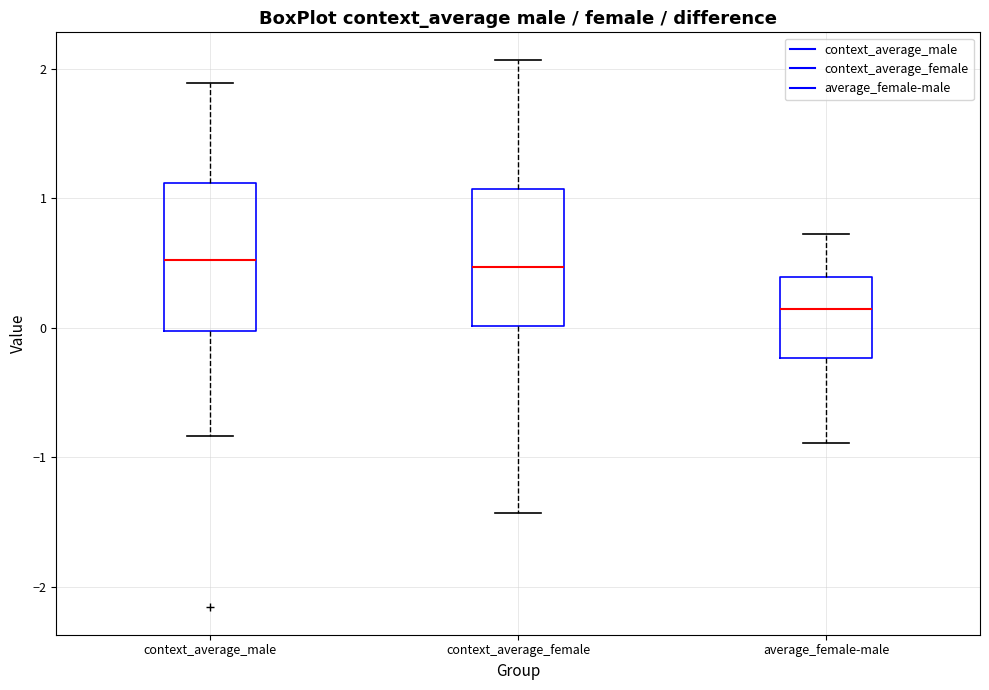

Where does the upper whisker of the box for context_average_female end on the y-axis? The values are not printed on the chart, so give them approximately, as read against the axis.

2.1